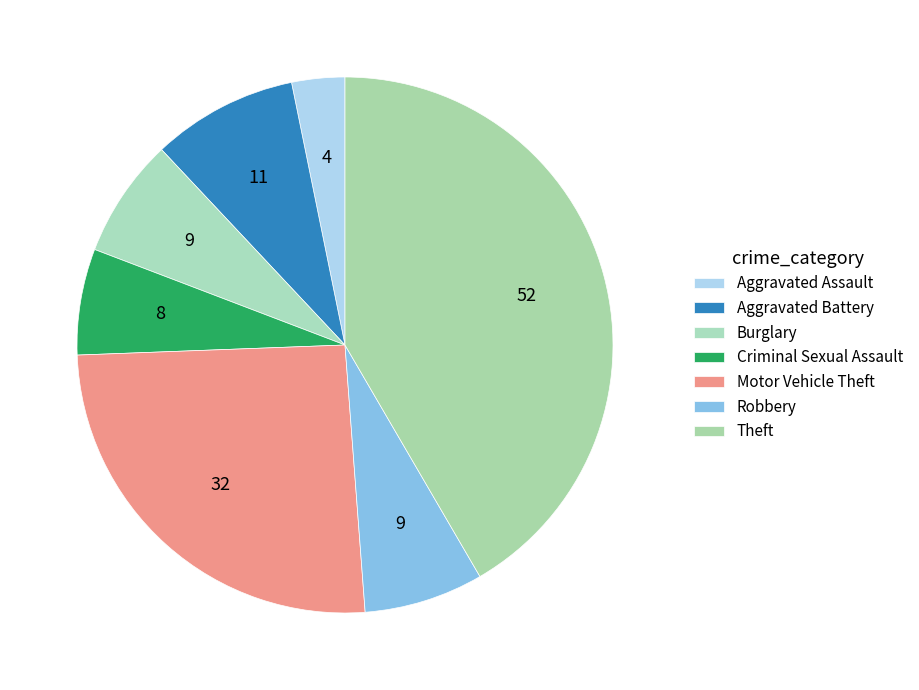

What percentage do Aggravated Assault and Burglary together represent?

10.4%